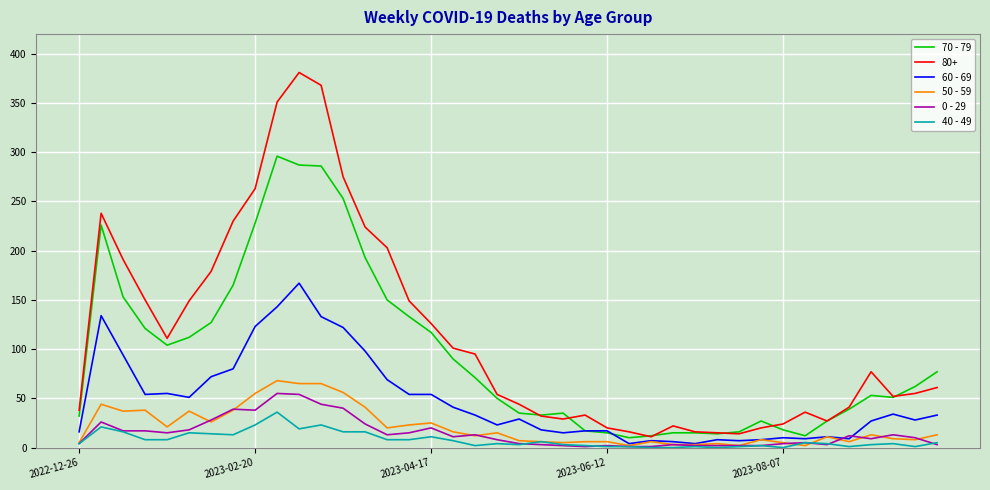

True or false: 40 - 49 and 70 - 79 intersect in this chart.

False